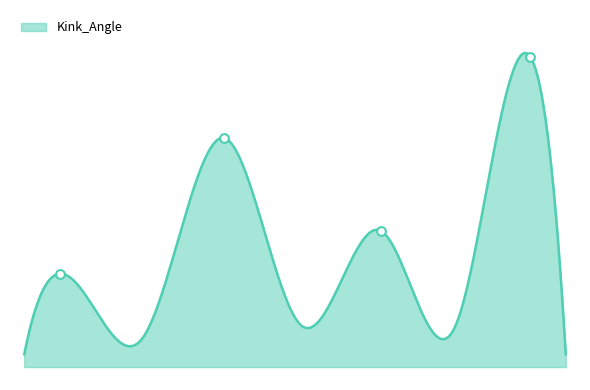

What is the change in value from 97 to 118?

+6.7